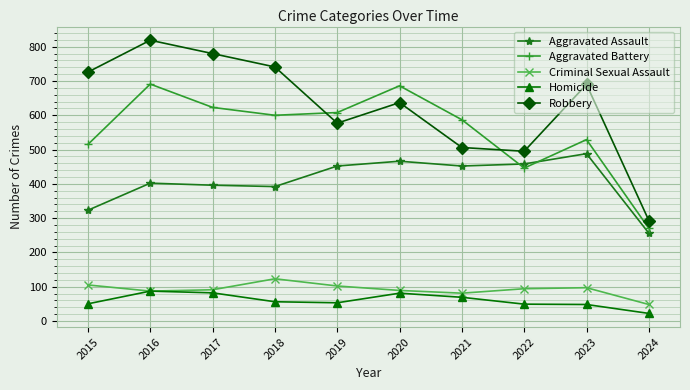

The Robbery series shows 741 at 2018. True or false?

True